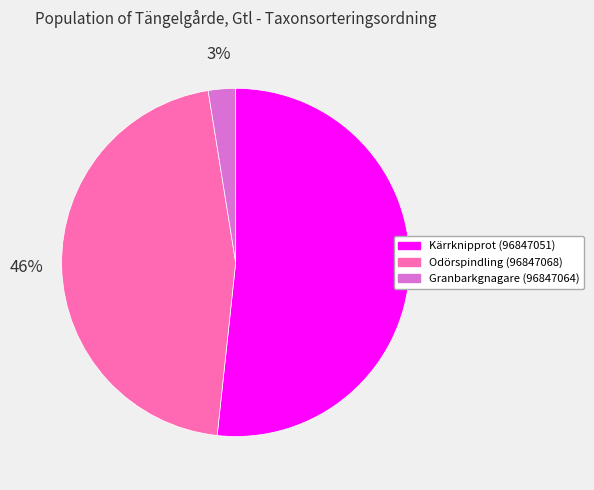

What percentage is the Granbarkgnagare (96847064) slice, to the nearest percent?

3%